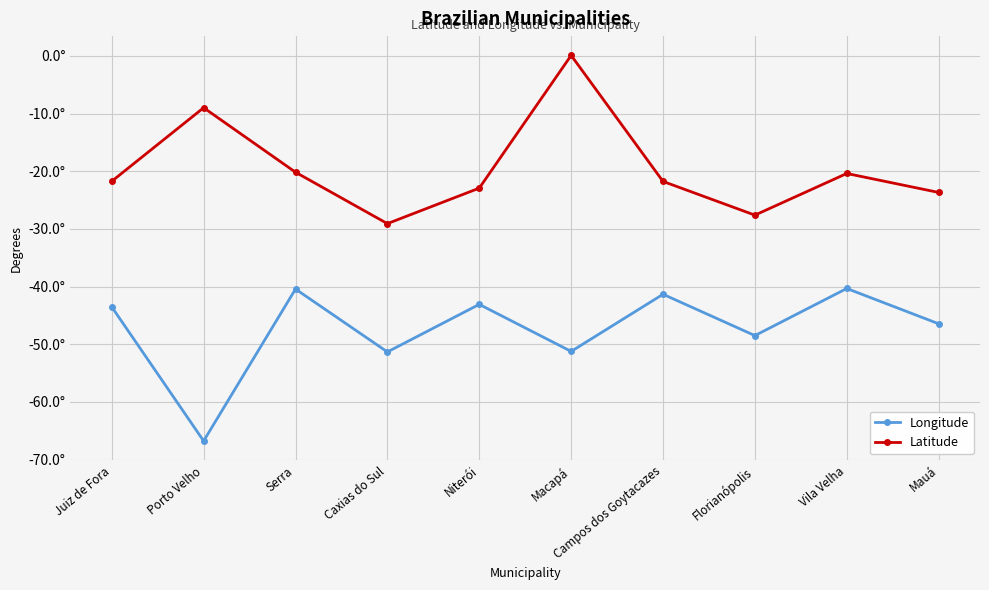

List the series in order of their overall mean, highest first.

Latitude, Longitude